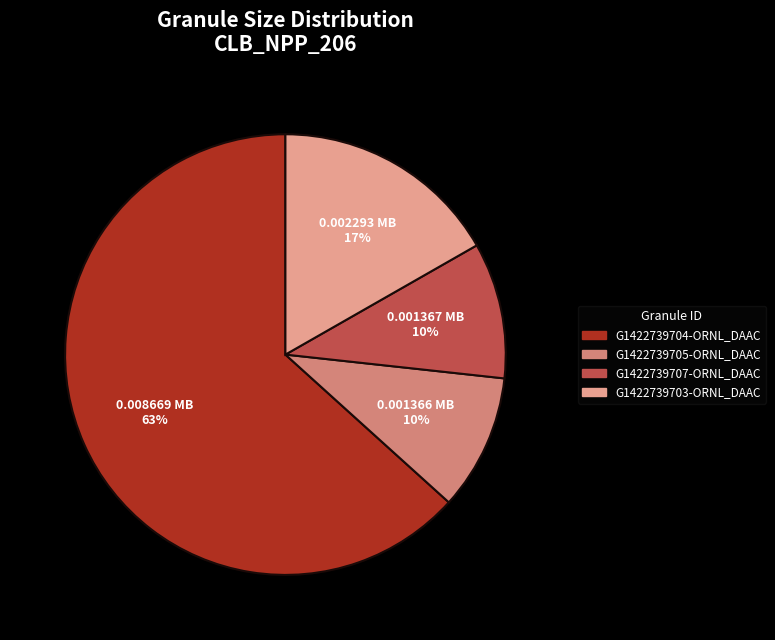

Which slice is the largest?

G1422739704-ORNL_DAAC